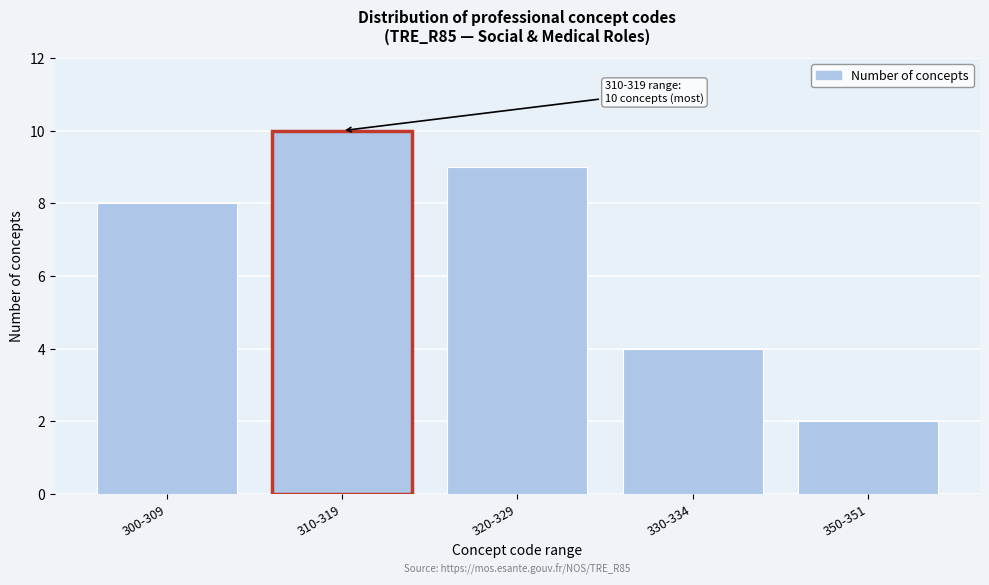

Reading left to right, what are all the values shown in this chart?

8	10	9	4	2